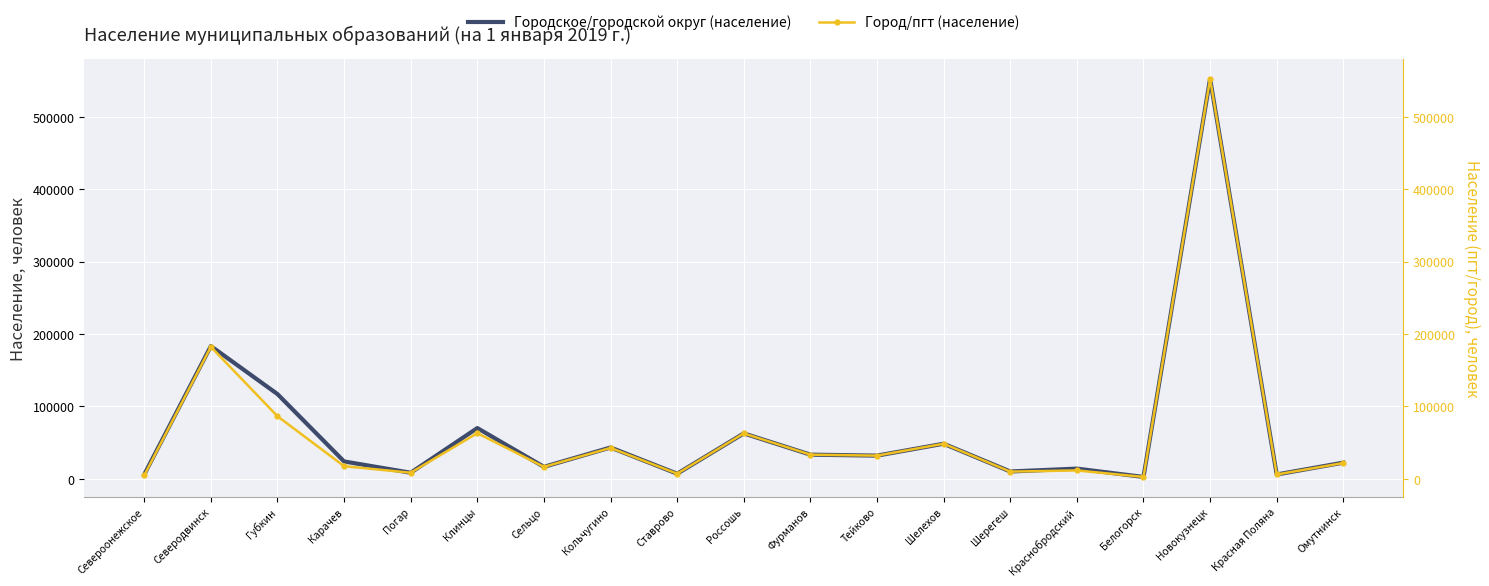

What is the difference between the second highest and second lowest values in the Город/пгт (население) series?

177500